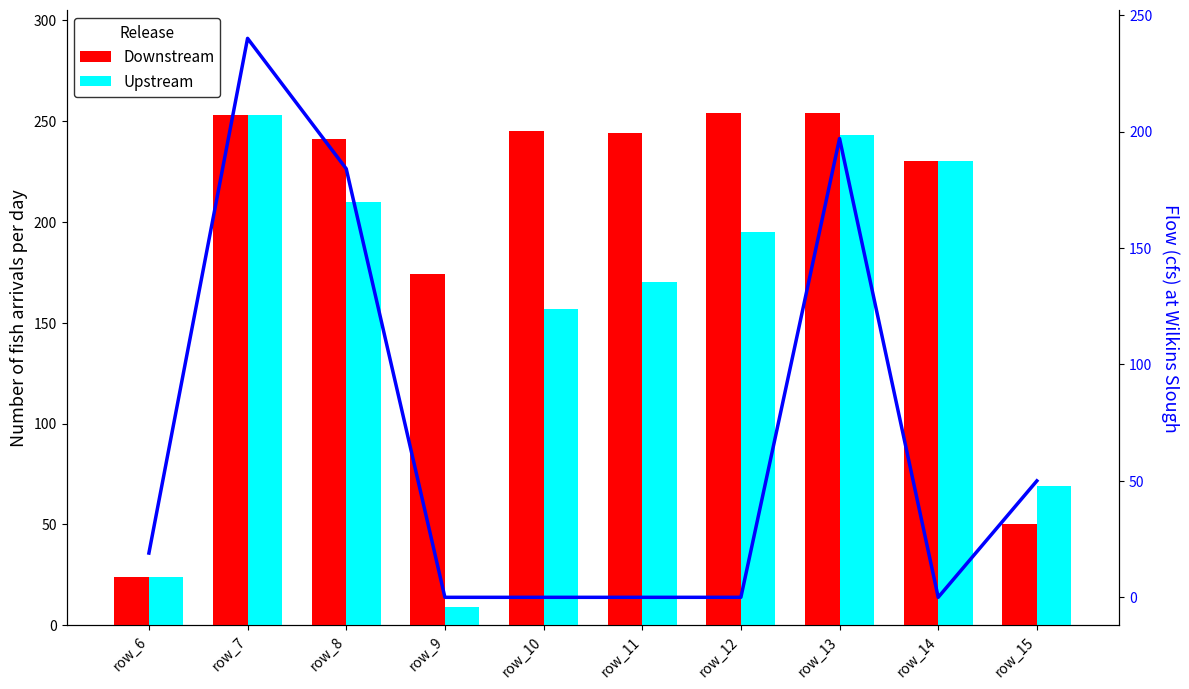

Which series has the largest range (max minus min)?

Upstream